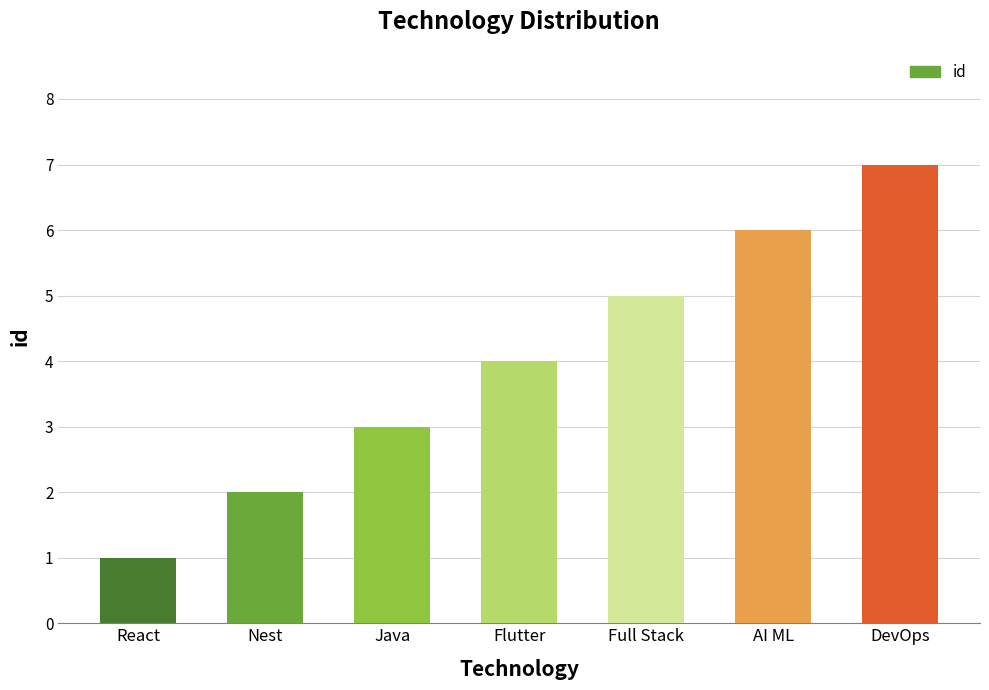

List the labels in order of value, largest first.

DevOps, AI ML, Full Stack, Flutter, Java, Nest, React